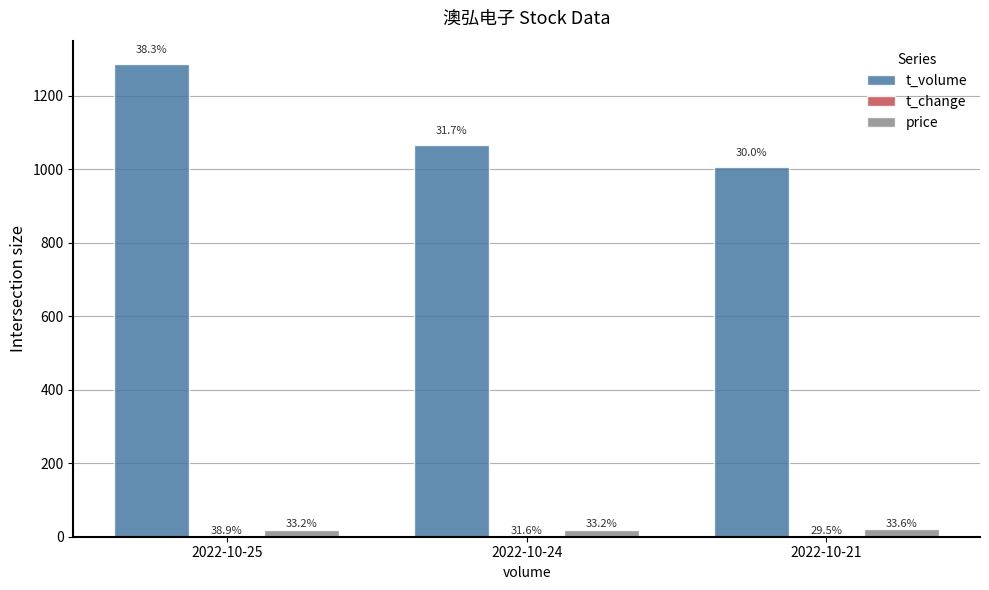

What is the total value across all series at 2022-10-21?

1026.0